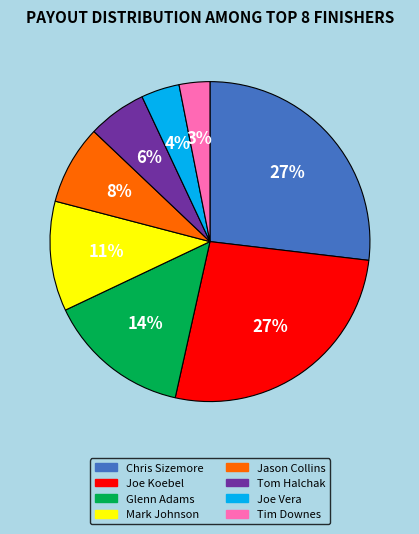

Do Jason Collins and Joe Koebel together represent more than half of the pie?

No